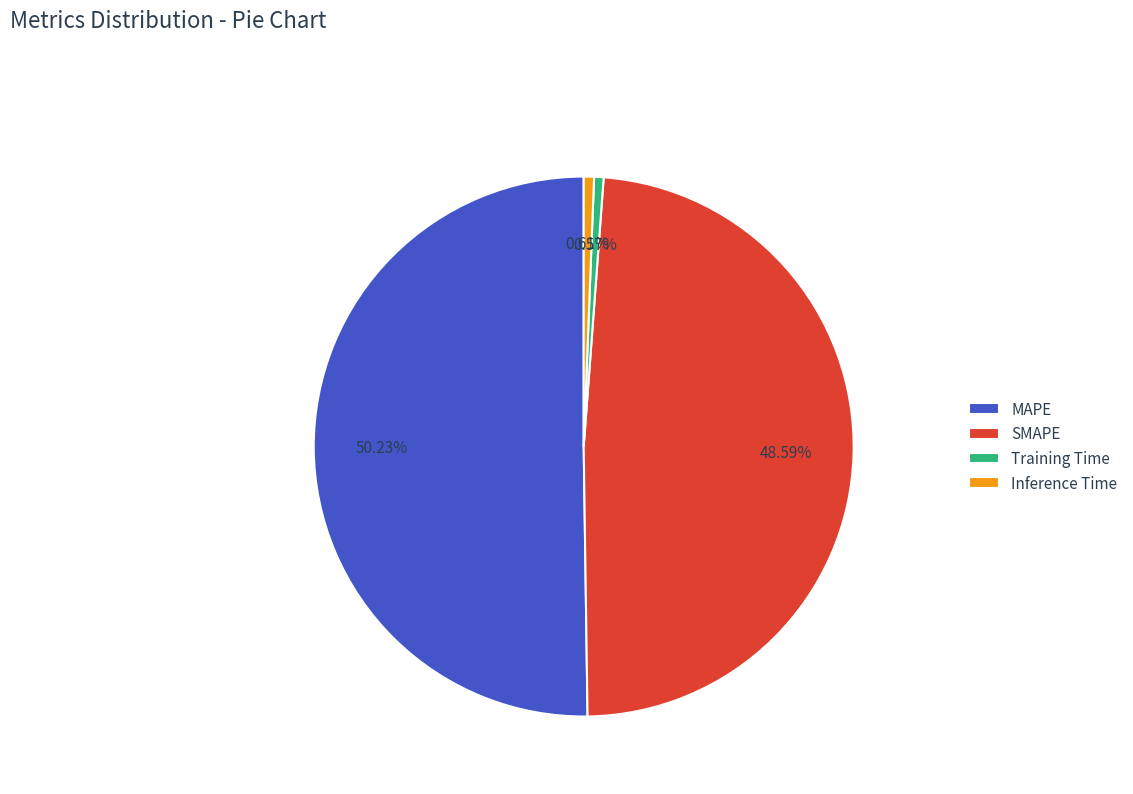

To the nearest percent, what is the combined percentage of Inference Time and MAPE?

51%